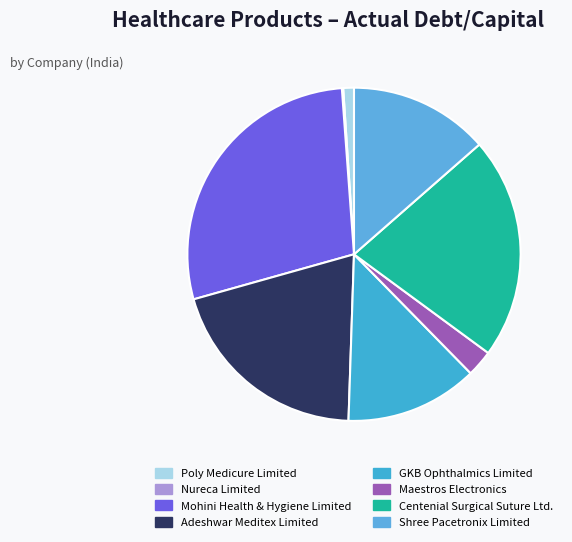

Which category has the biggest portion of the pie?

Mohini Health & Hygiene Limited